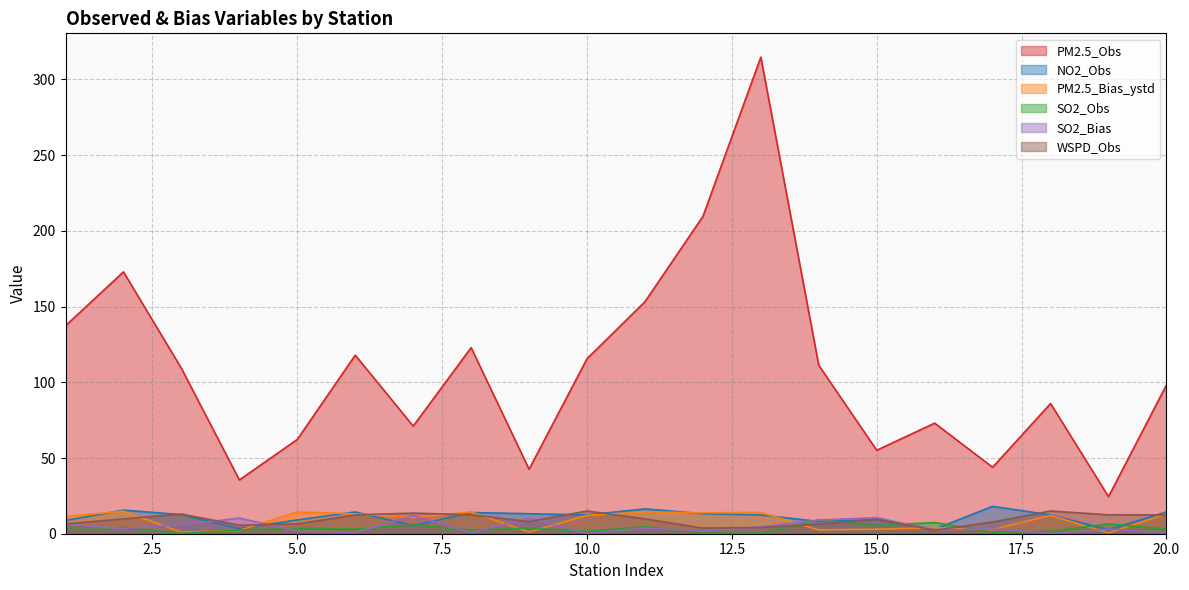

Where does the NO2_Obs series first go above 12?

2